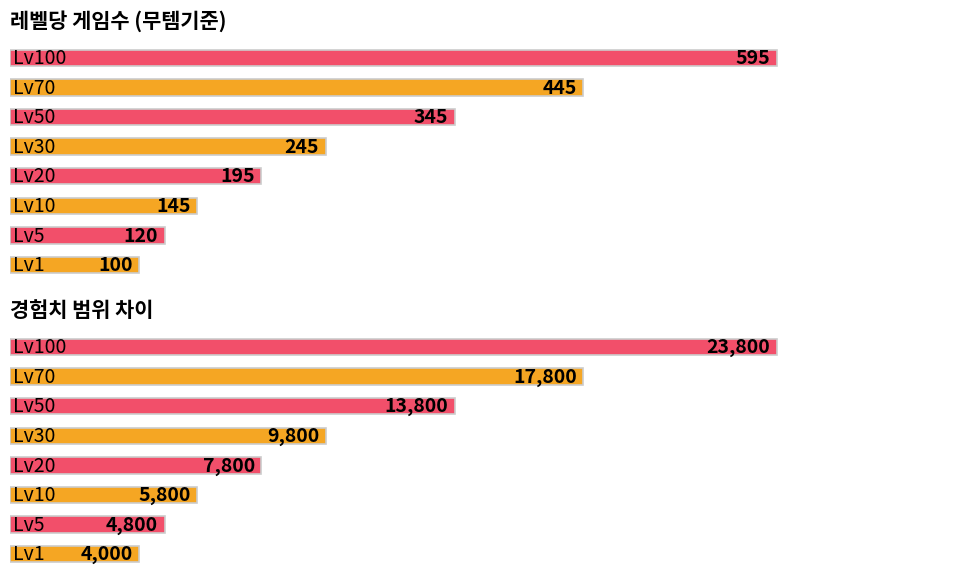

At 10, list the series in order from largest to smallest.

경험치범위차이, 레벨당 게임수(무템기준)